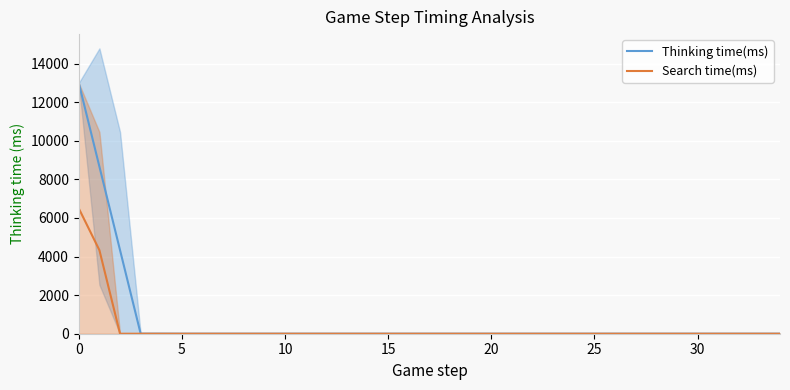

How many lines are shown in the chart?

2